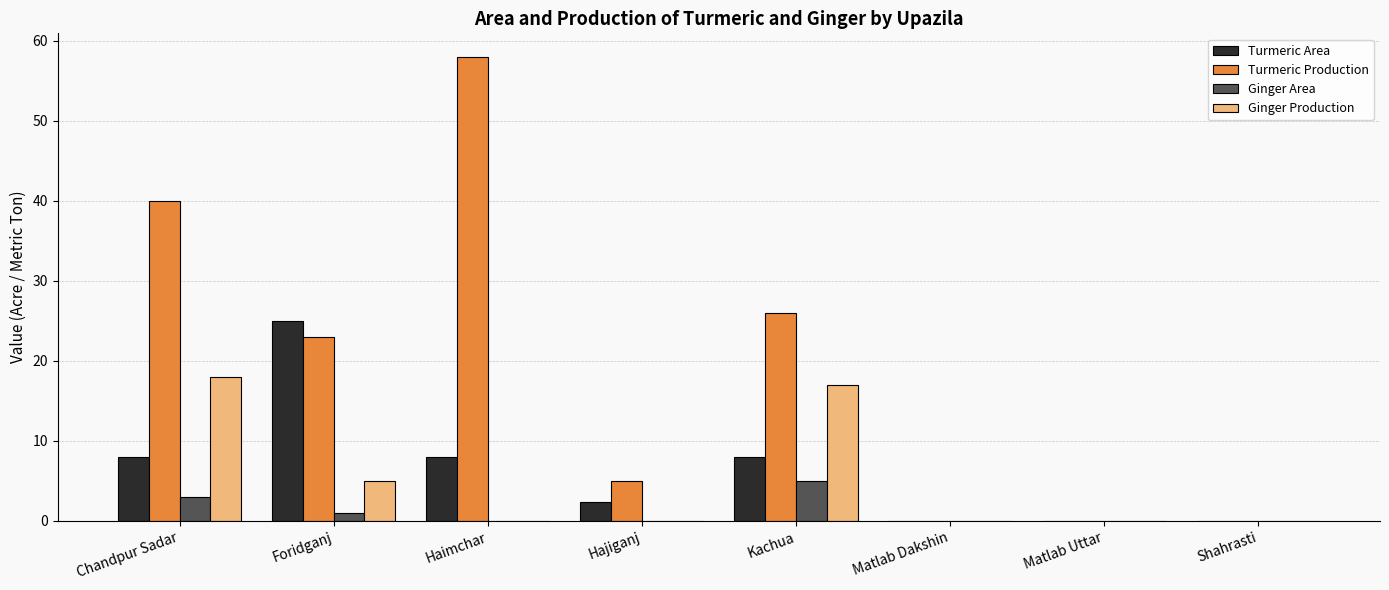

The Turmeric Area series shows 11.6 at Shahrasti. True or false?

False